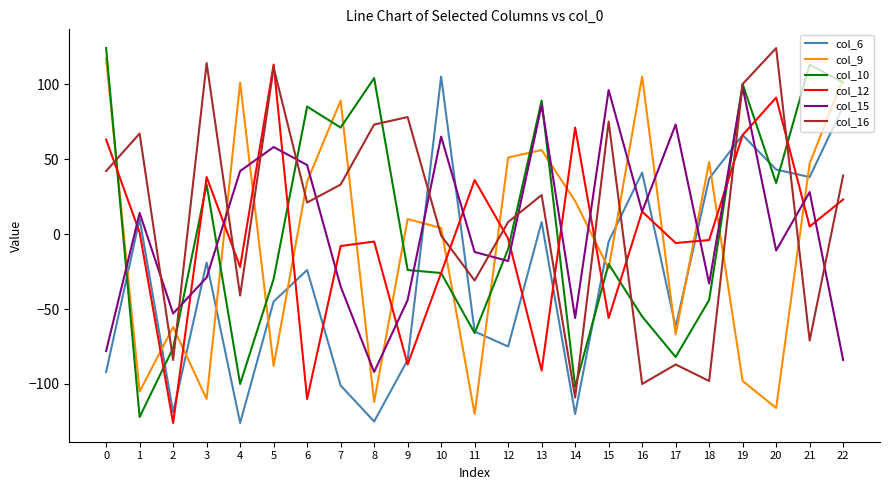

How many series are shown in this chart?

6